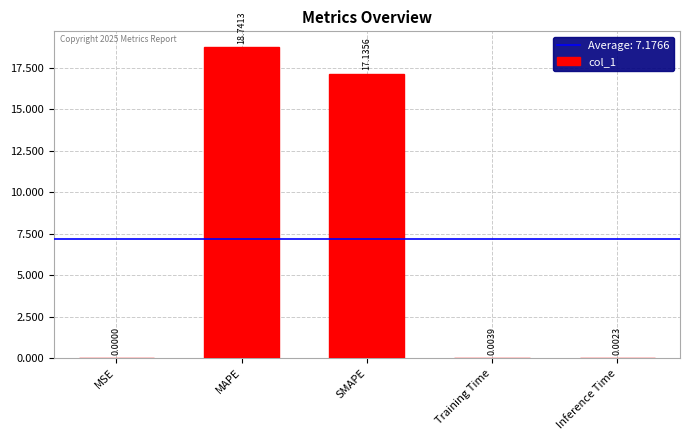

Between MAPE and MSE, which is larger?

MAPE